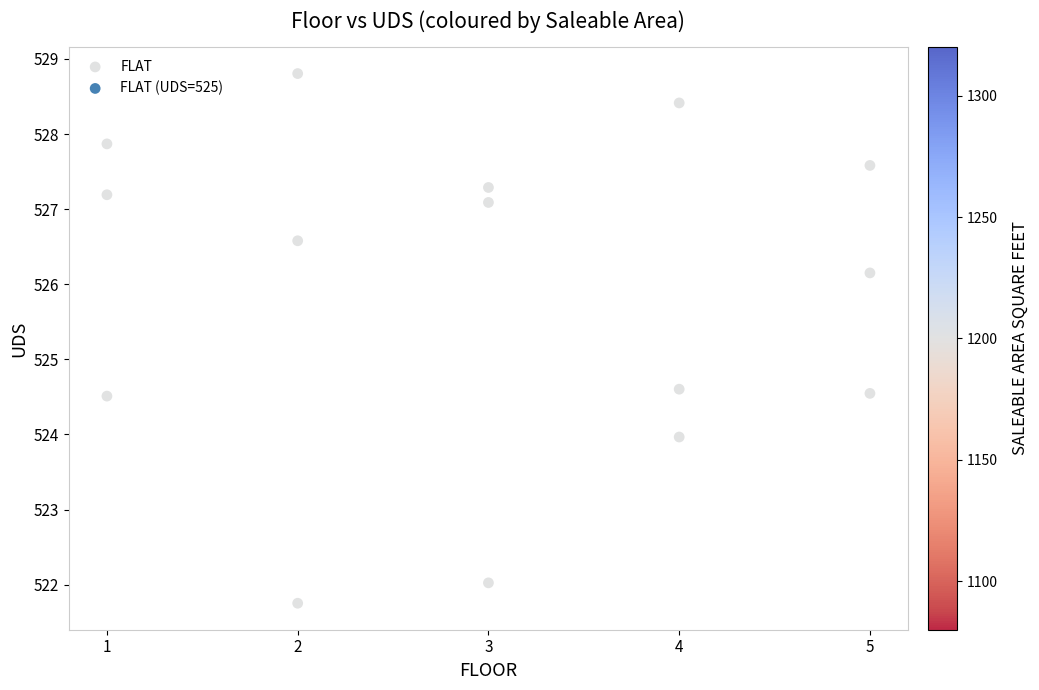

What is the range of X values (max minus min)?

4.0